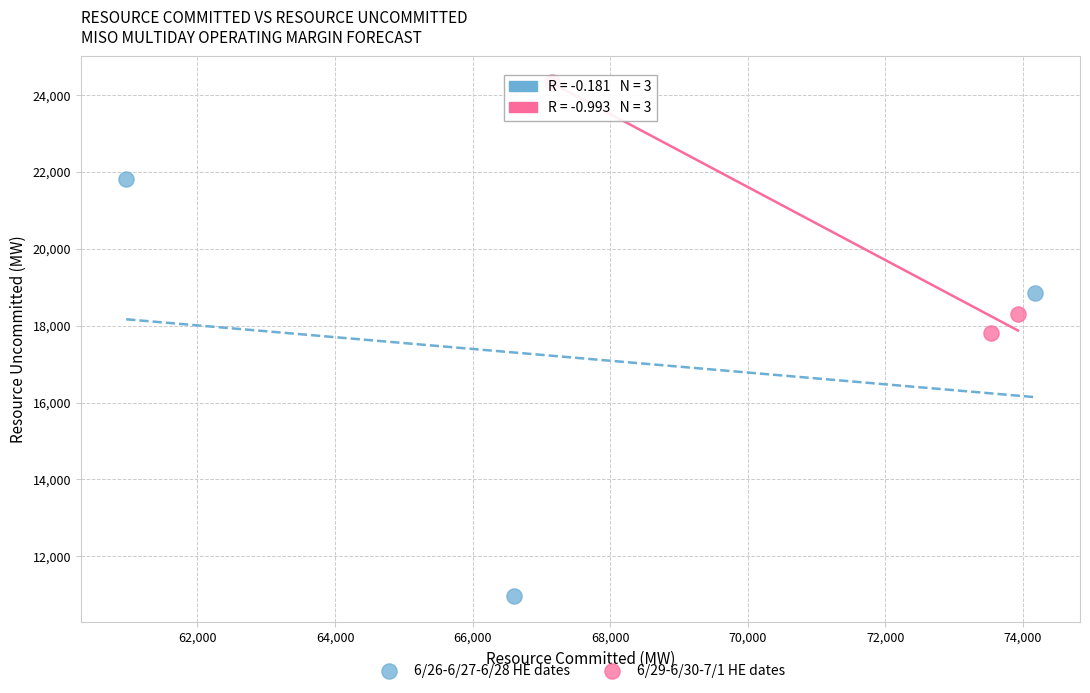

Which series has the largest Y range (max minus min)?

6/26-6/27-6/28 HE dates